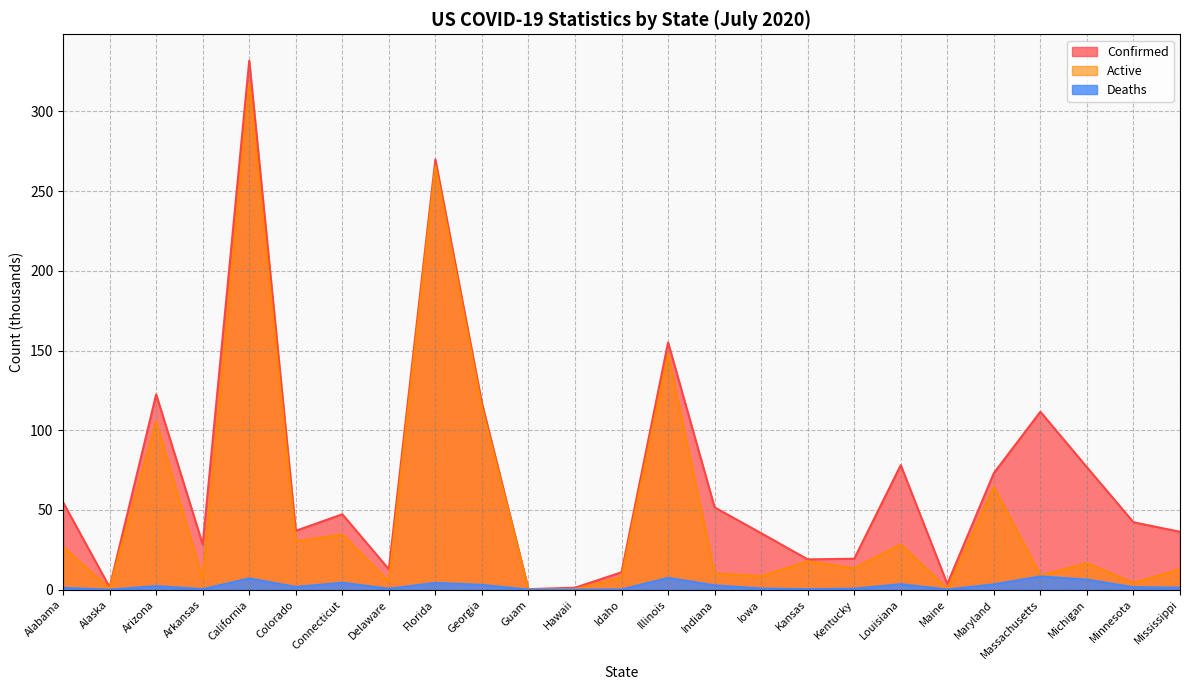

Reading right to left, list all the values displayed in this chart.

Confirmed: 36.3	42.3	76.8	111.6	73.1	3.5	78.1	19.4	19.0	35.4	51.6	155.0	10.9	1.2	0.3	116.9	269.8	12.8	47.3	36.9	331.8	28.4	122.5	1.5	54.8
Active: 12.9	4.2	16.6	8.9	64.6	0.4	28.4	13.4	17.8	8.4	10.2	147.7	7.7	0.3	0.1	113.9	265.6	5.2	34.6	30.4	317.5	6.5	105.4	0.8	26.7
Deaths: 1.2	1.5	6.3	8.3	3.3	0.1	3.4	0.6	0.3	0.8	2.7	7.4	0.1	0.0	0.0	3.0	4.2	0.6	4.3	1.7	7.1	0.3	2.2	0.0	1.1